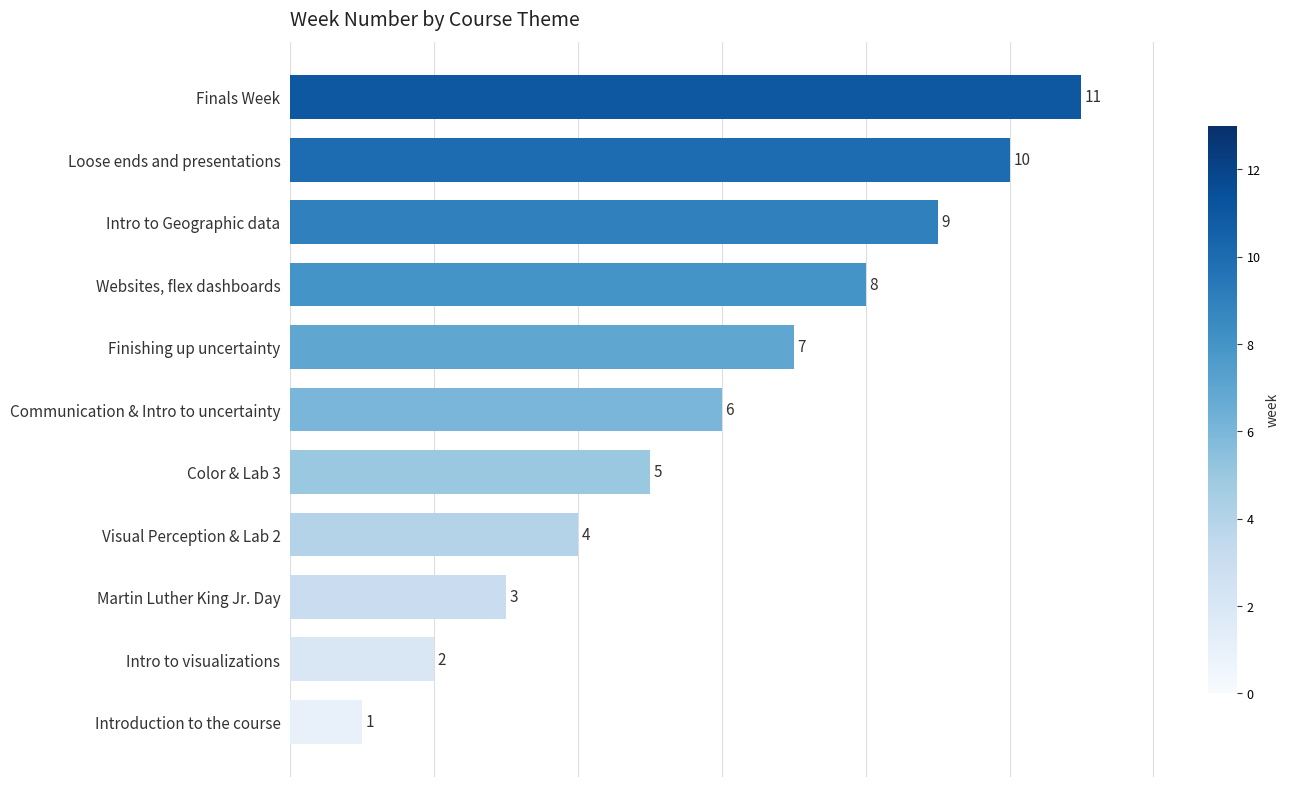

List the labels in order of value, smallest first.

Introduction to the course, Intro to visualizations, Martin Luther King Jr. Day, Visual Perception & Lab 2, Color & Lab 3, Communication & Intro to uncertainty, Finishing up uncertainty, Websites, flex dashboards, Intro to Geographic data, Loose ends and presentations, Finals Week